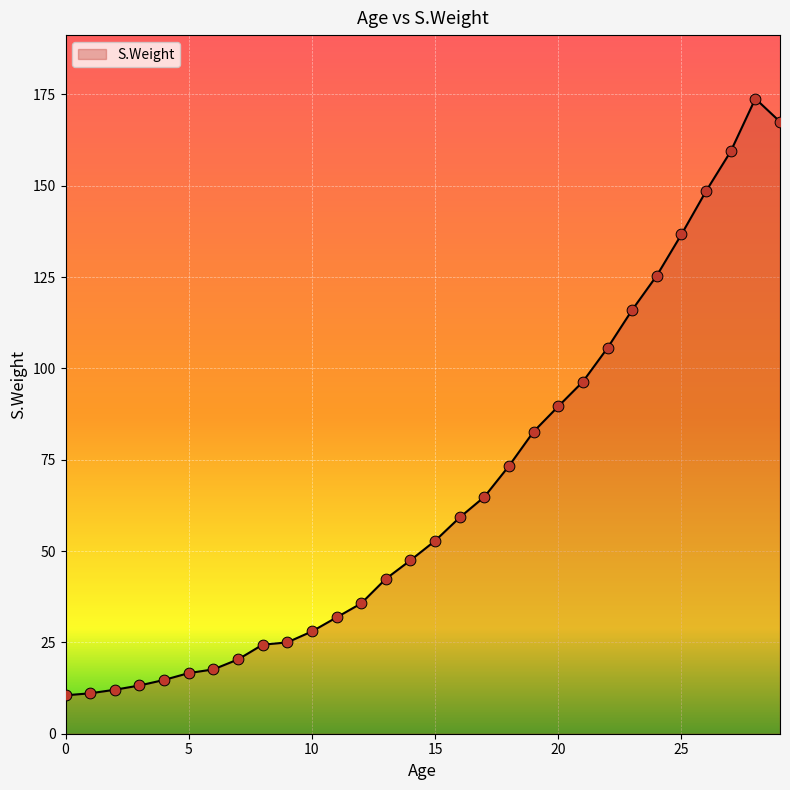

What is the greatest value displayed?

173.8